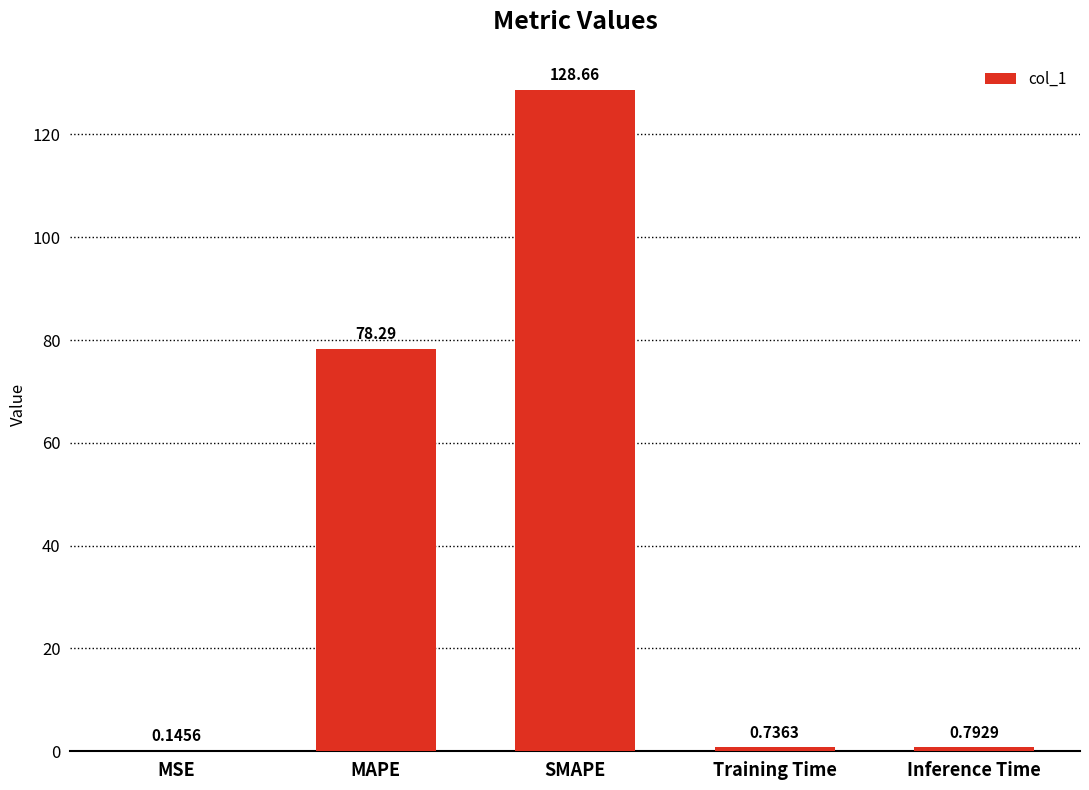

Between Training Time and MAPE, which is larger?

MAPE